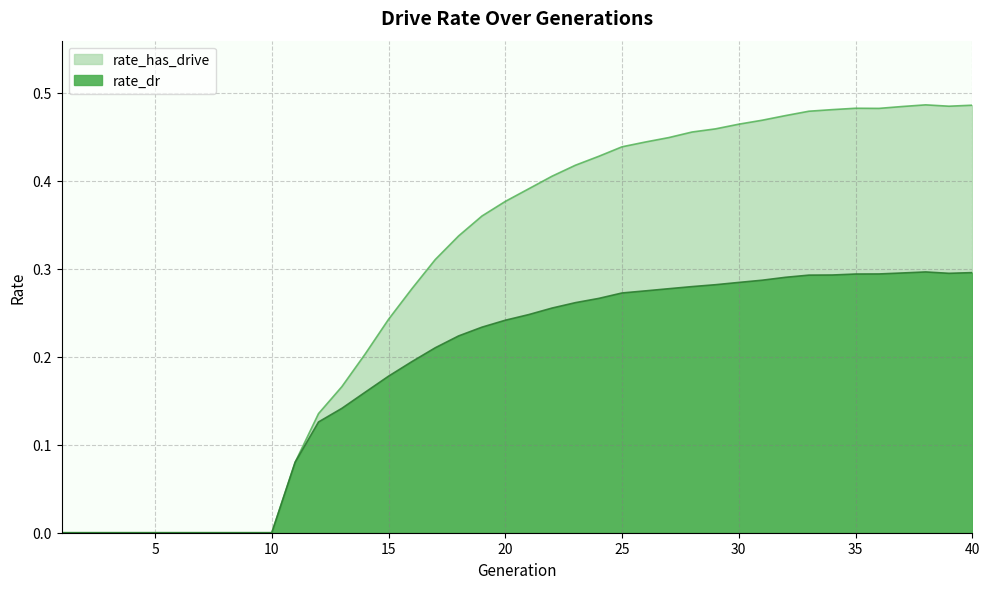

What is the difference between the second highest and minimum values in the rate_dr series?

0.3